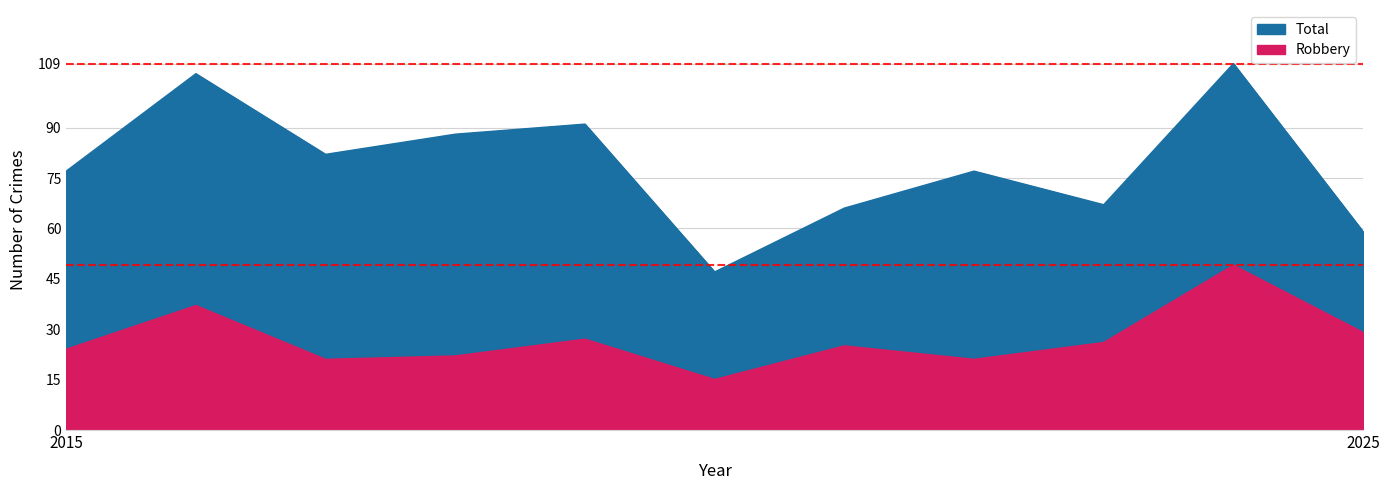

Which has a higher value, 2018 or 2021?

2018